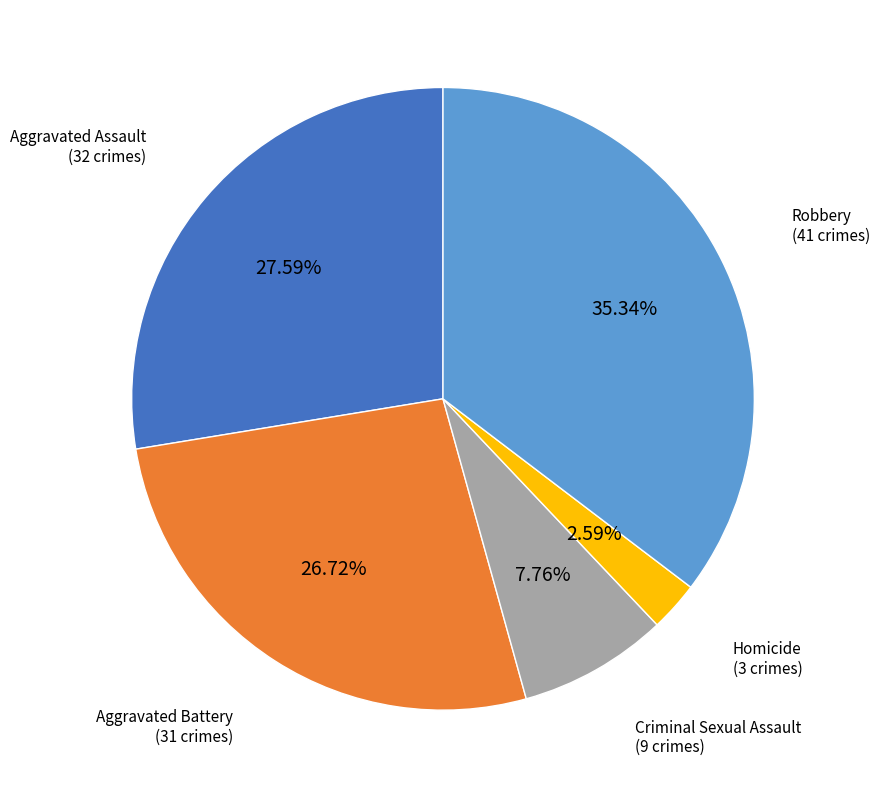

Which category has the smallest portion of the pie?

Homicide